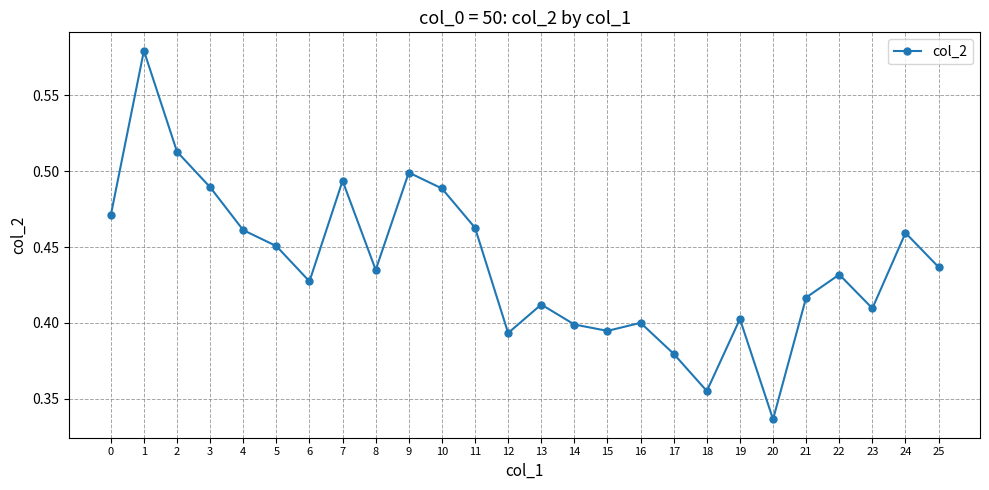

Which label corresponds to the smallest value in the chart?

20